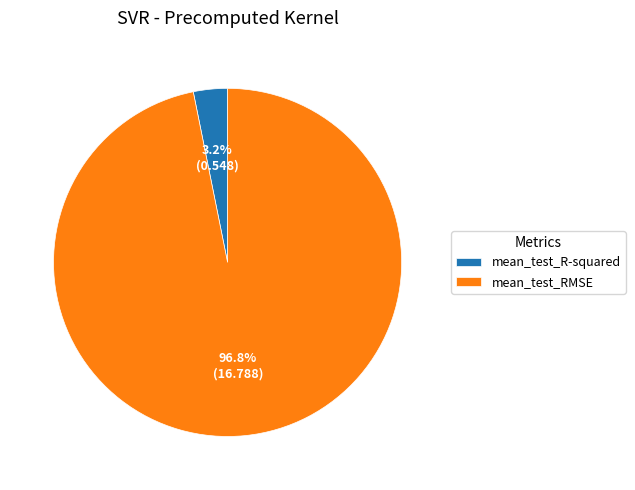

How many slices are in this pie chart?

2